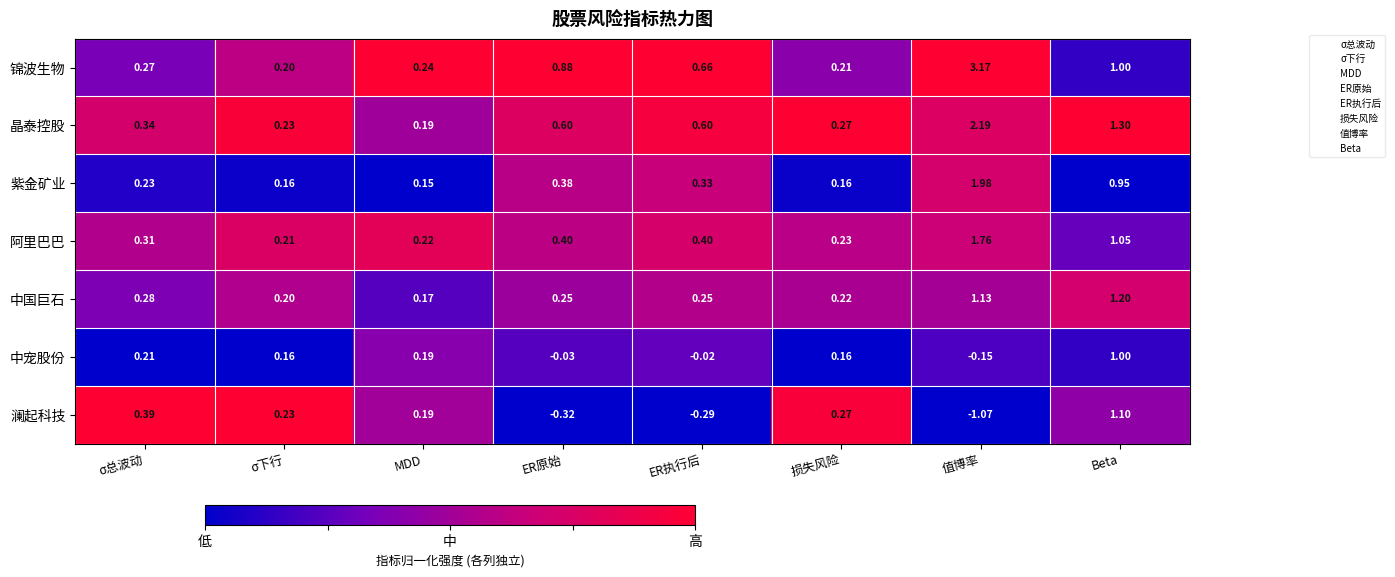

At which label does 澜起科技 reach its peak?

Beta